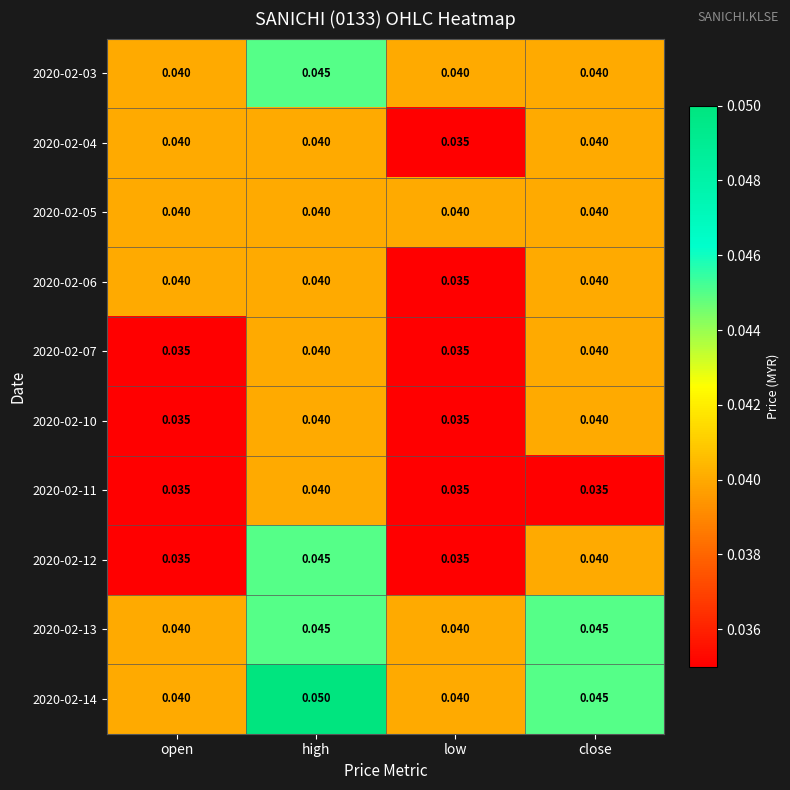

At how many categories does at least one series exceed 0?

4